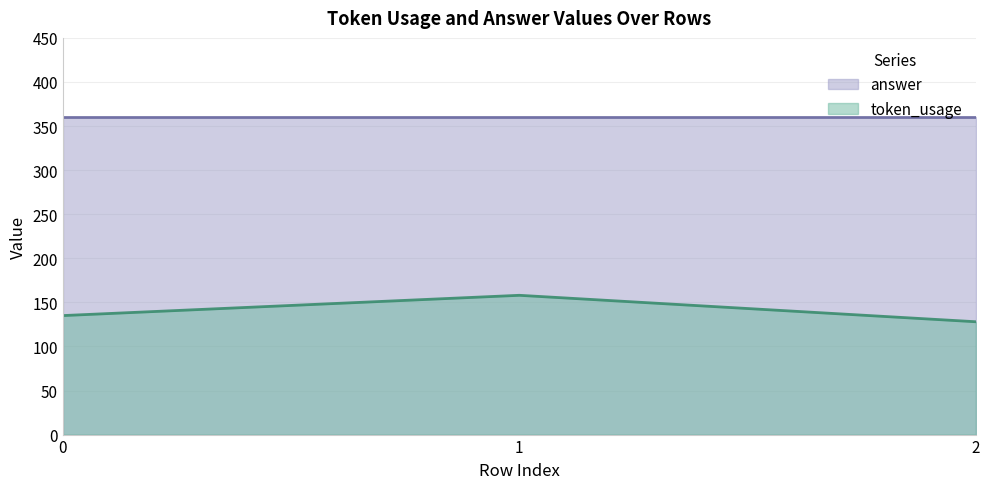

Which has a higher value, 0 or 1?

1